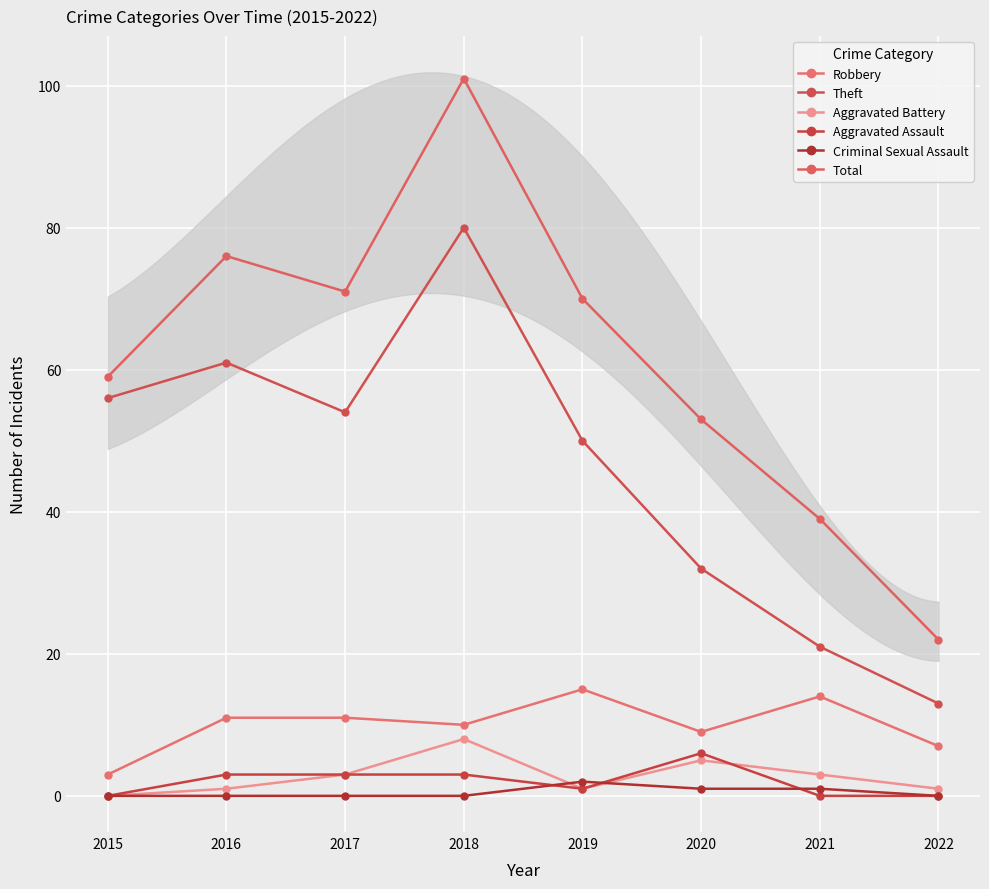

How many positive values does the Criminal Sexual Assault series have?

3